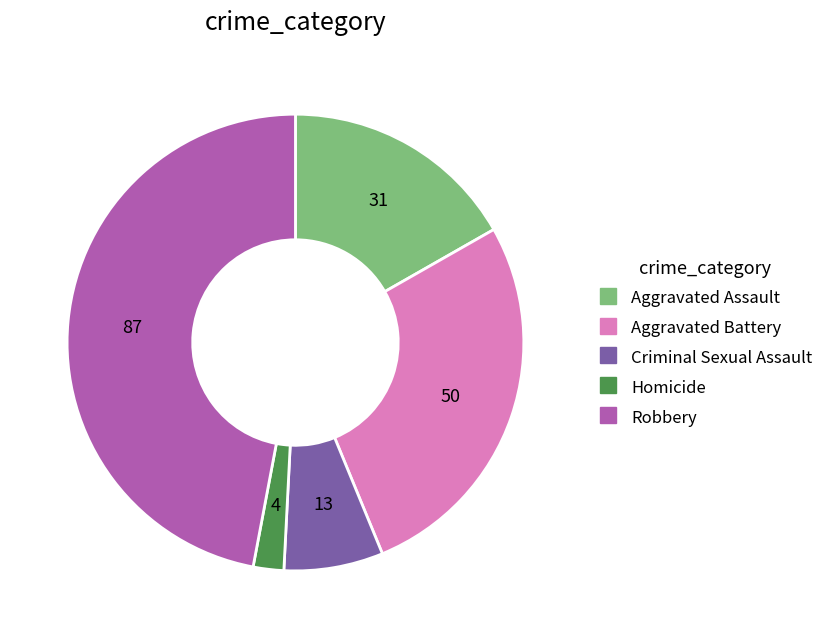

What is the largest slice in the pie chart?

Robbery